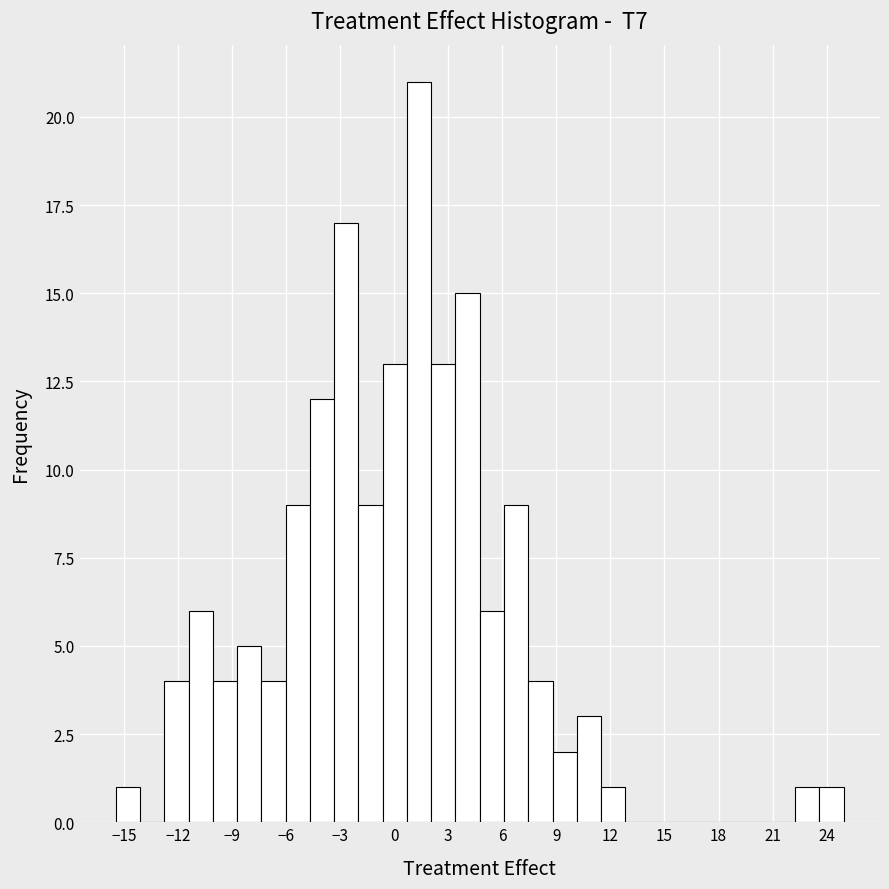

Around what value on the x-axis is the tallest bar? Give the approximate position of its centre, as read against the axis.

1.5